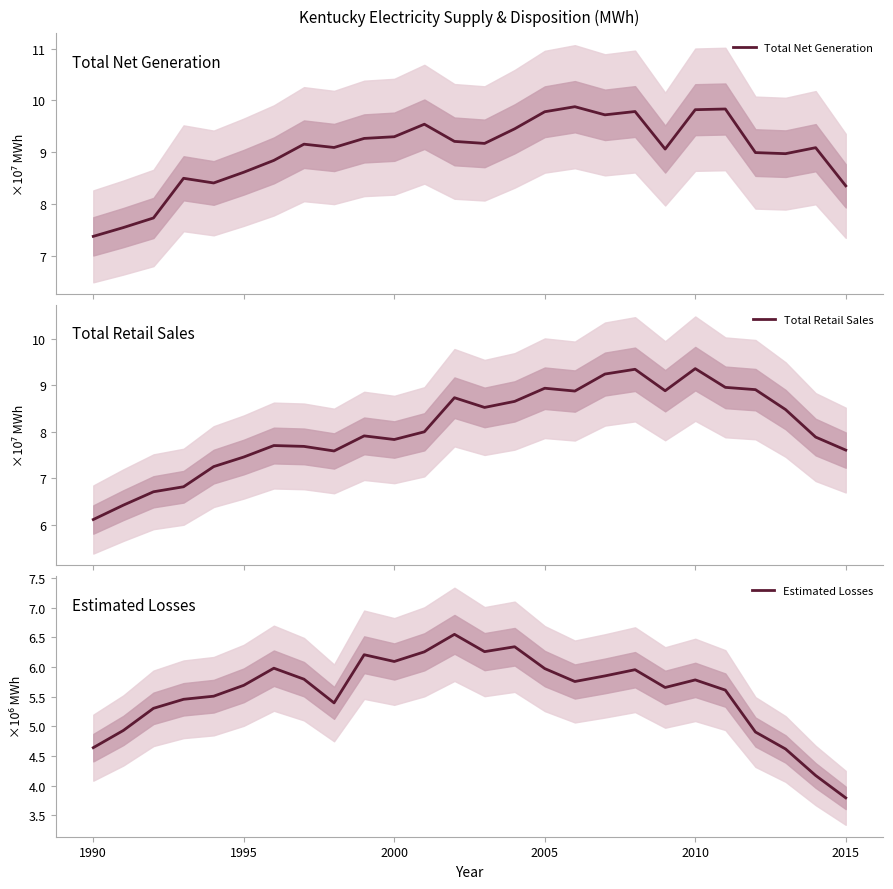

What is the lowest value of the Total Net Generation series?

7.4